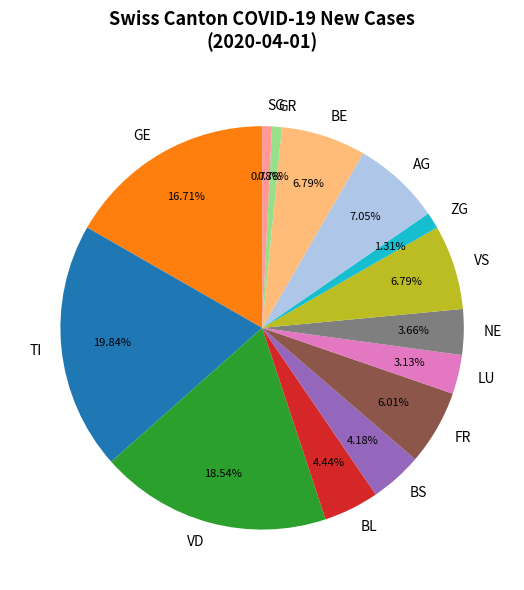

What percentage is the ZG slice, to the nearest percent?

1%